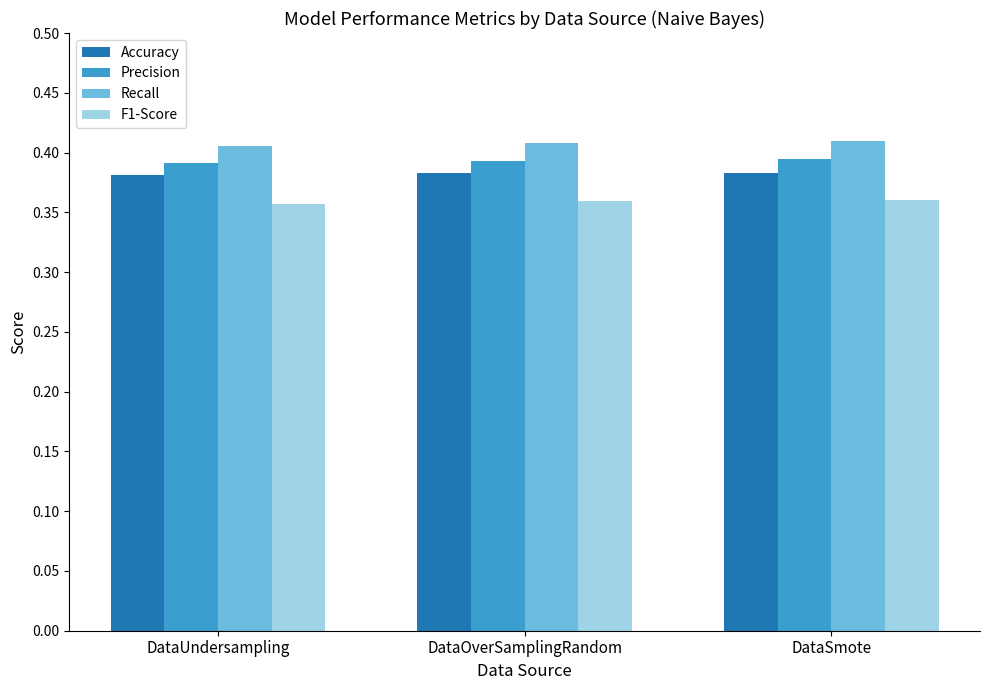

What are all the series names shown in the legend?

Accuracy, Precision, Recall, F1-Score